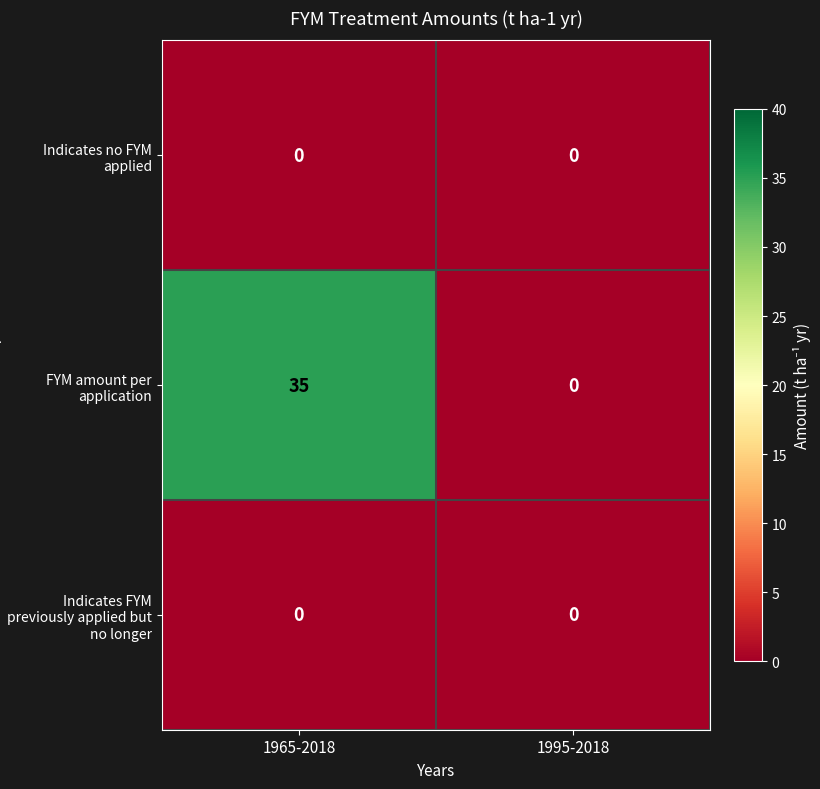

Reading left to right, list all the values displayed in this chart.

Indicates no FYM applied: 0	0
FYM amount per application: 35	0
Indicates FYM previously applied but no longer: 0	0